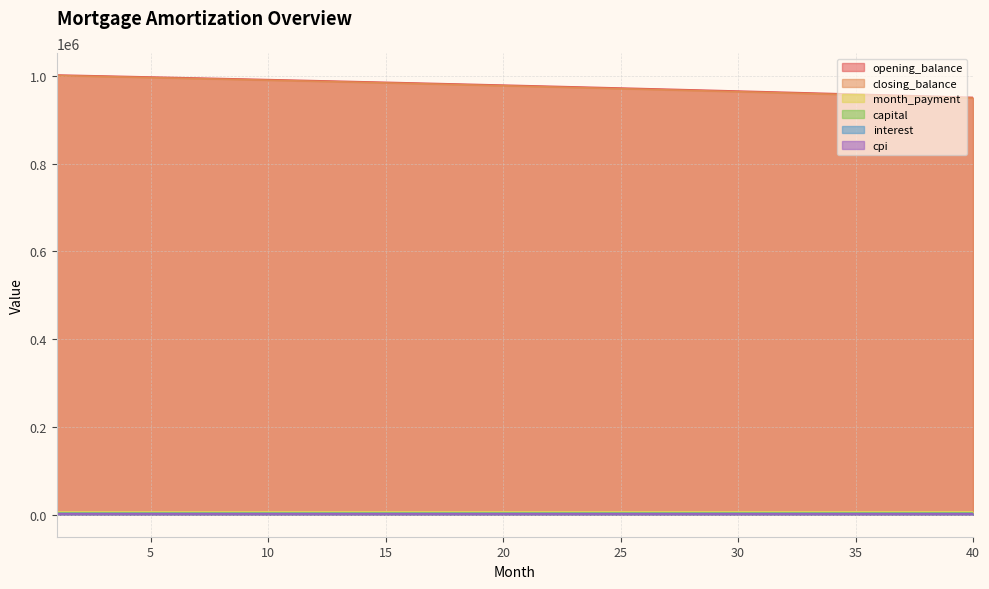

At how many categories does at least one series exceed 763162?

40